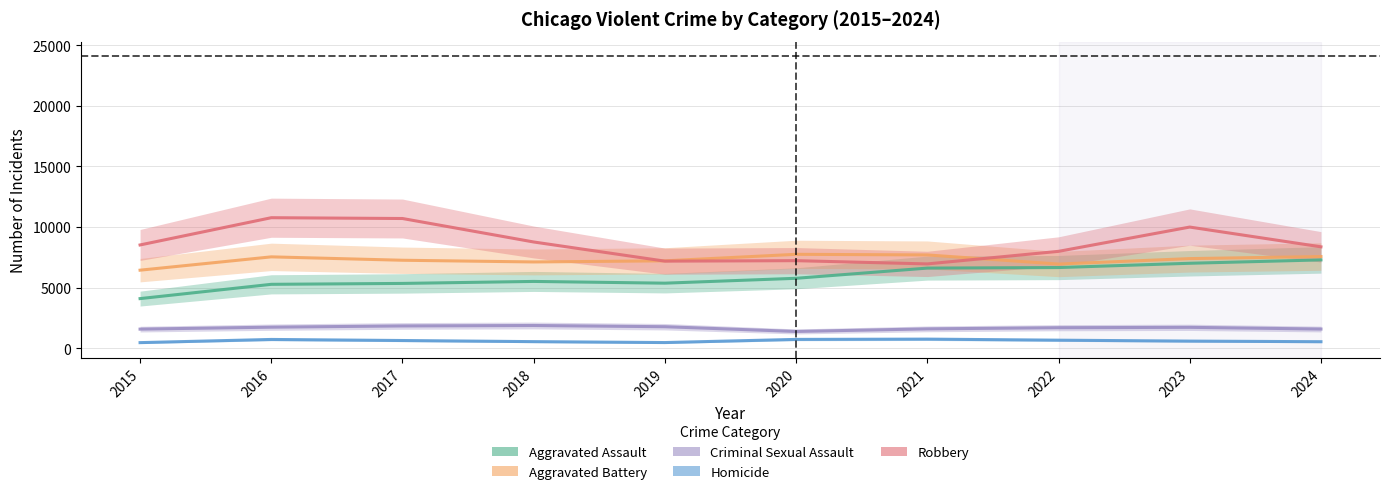

Where is the first local maximum for Aggravated Battery?

2016